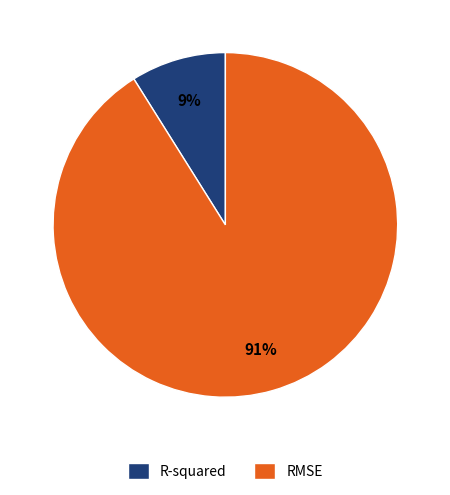

Rank the categories by value from highest to lowest.

RMSE, R-squared